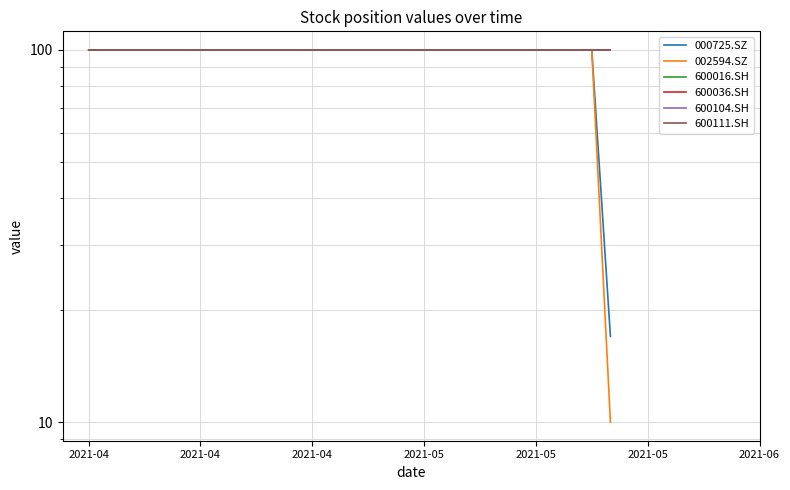

Is this an area chart (filled region under the line)?

No